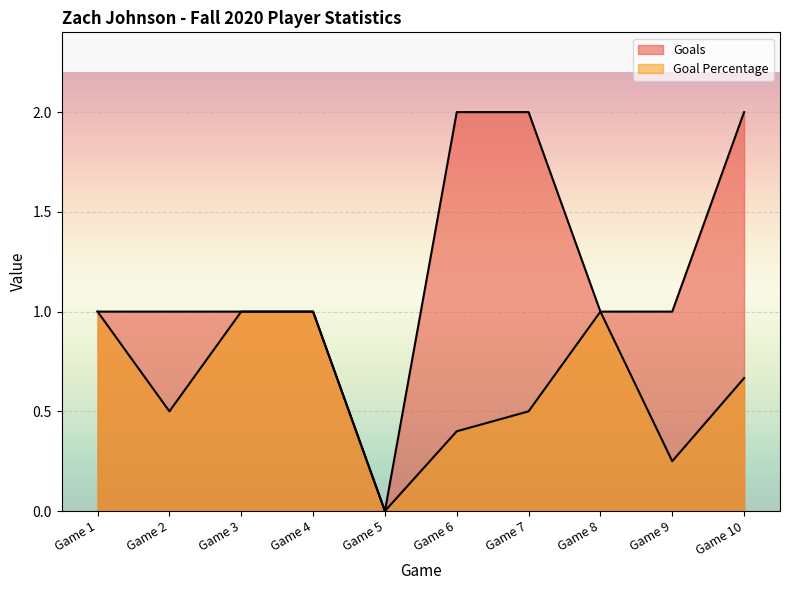

What is the value of the Goal Percentage point at the 7th from the left?

0.5